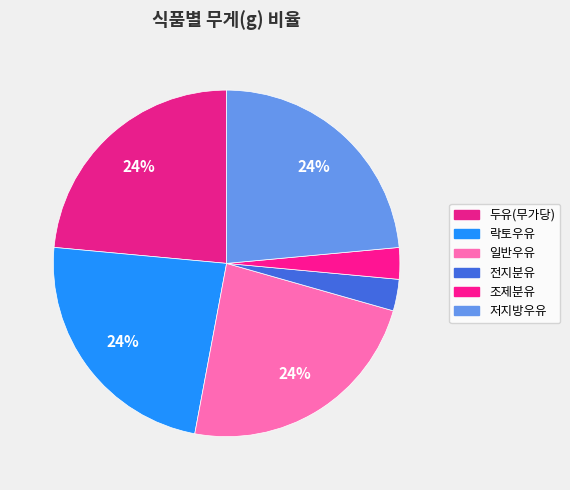

How many segments does this pie chart have?

6